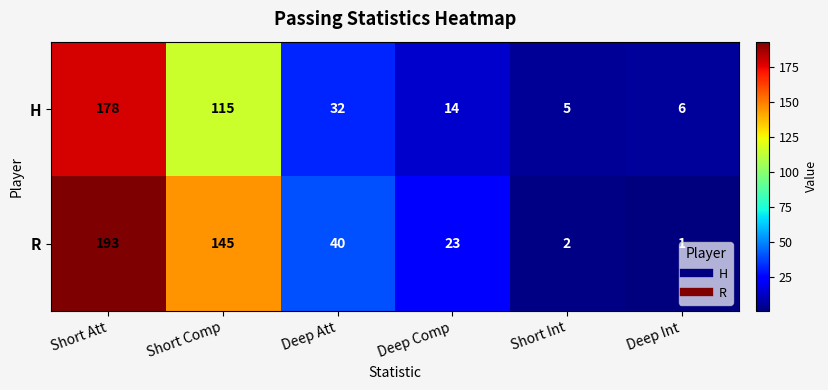

How many categories are shown in the chart?

6